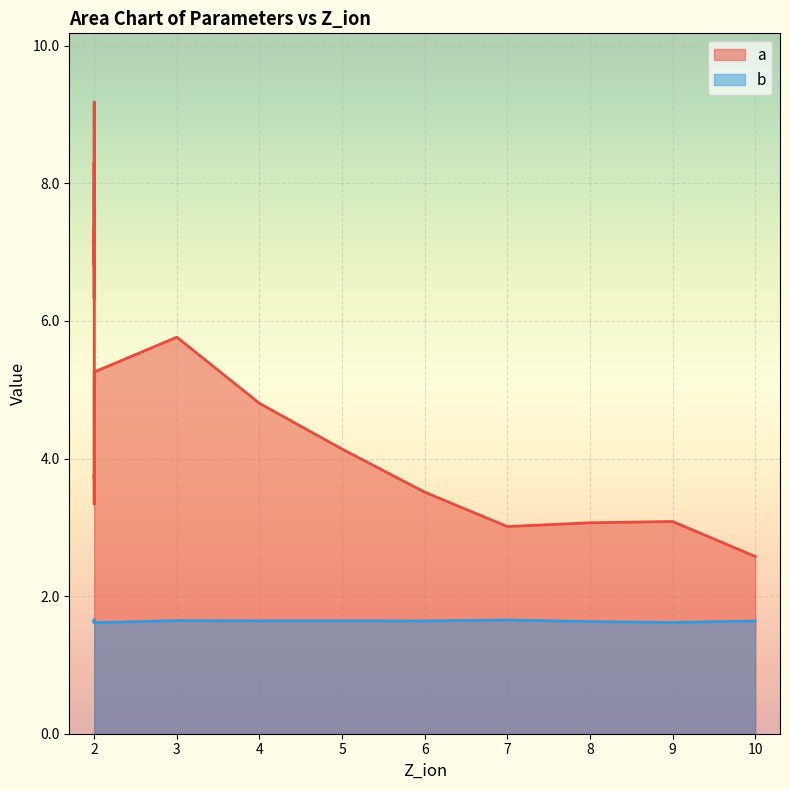

How many lines are shown in the chart?

2